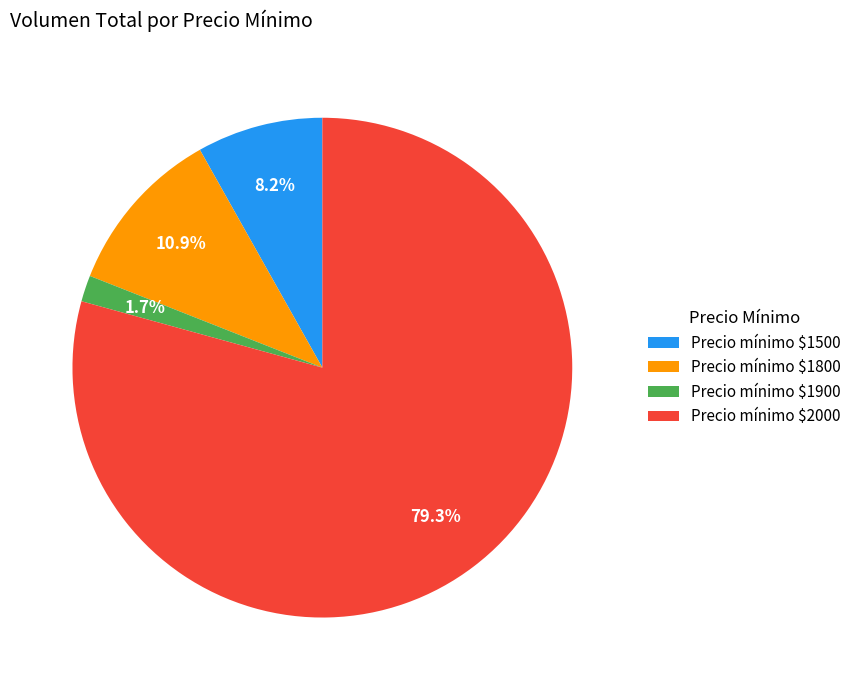

Count the number of slices in the pie.

4